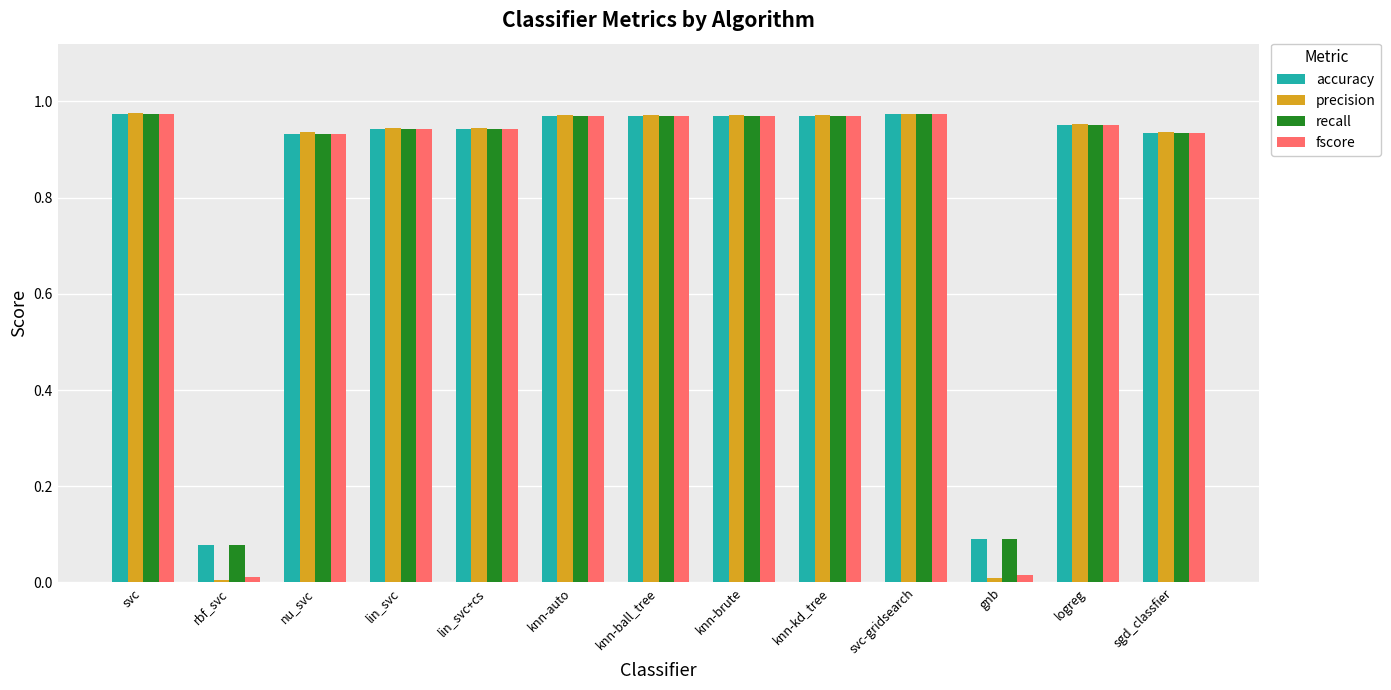

What is the total value across all series at knn-auto?

3.9